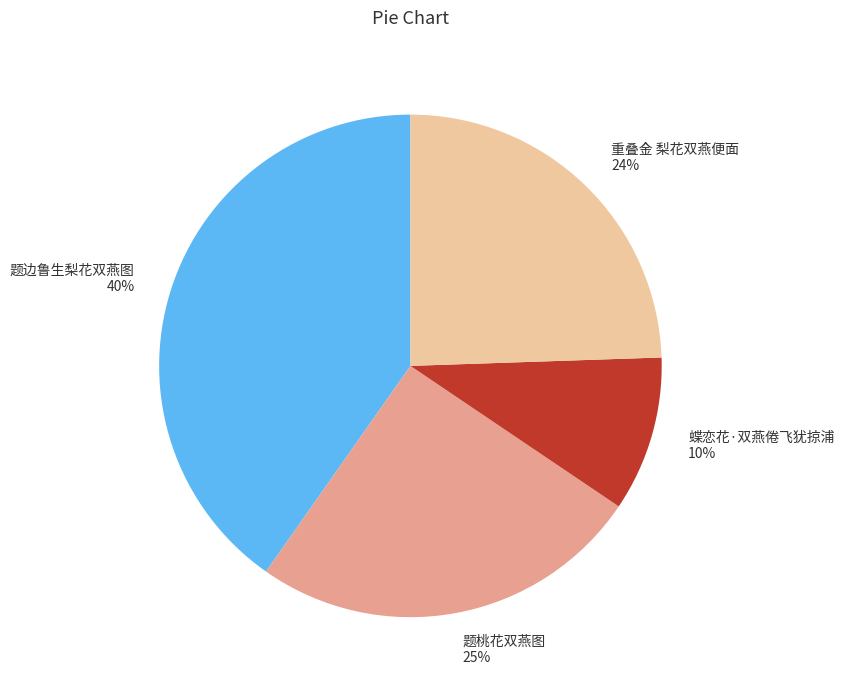

To the nearest percent, what is the average slice percentage?

25%